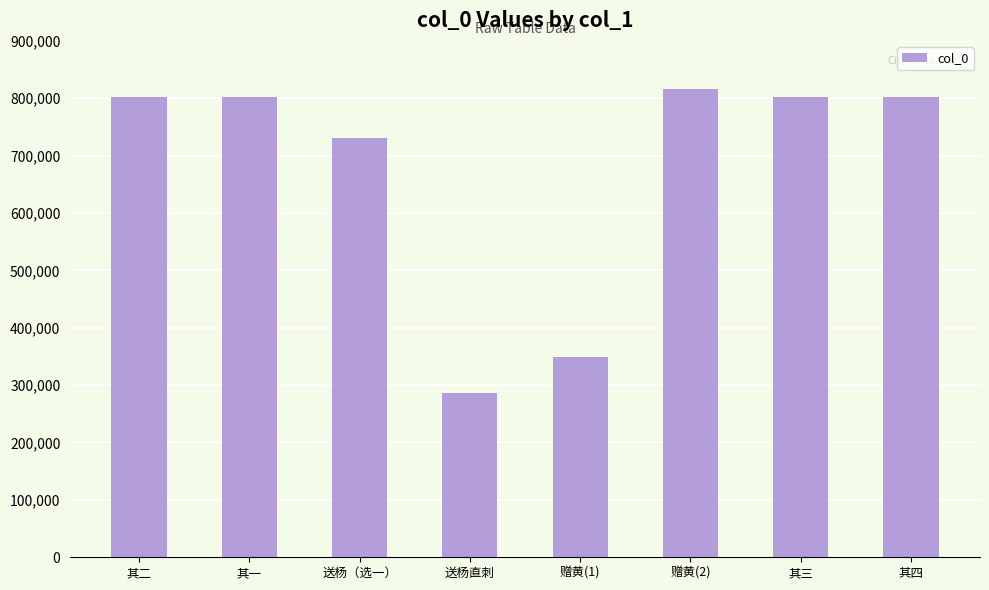

The value at 其三 is 802399. True or false?

True